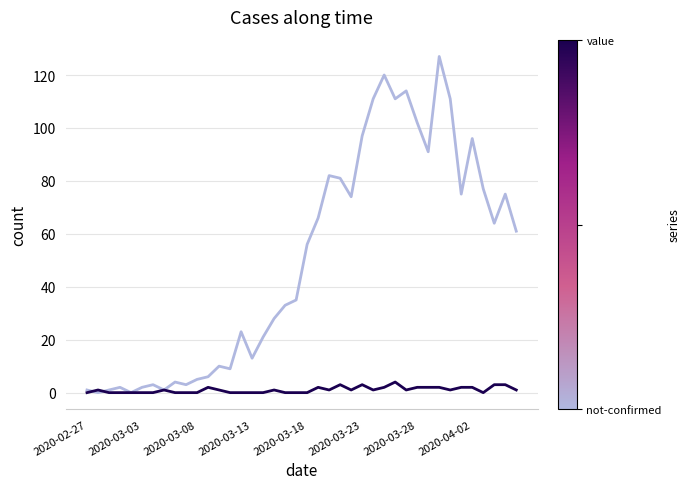

What is the maximum value shown in the chart?

127